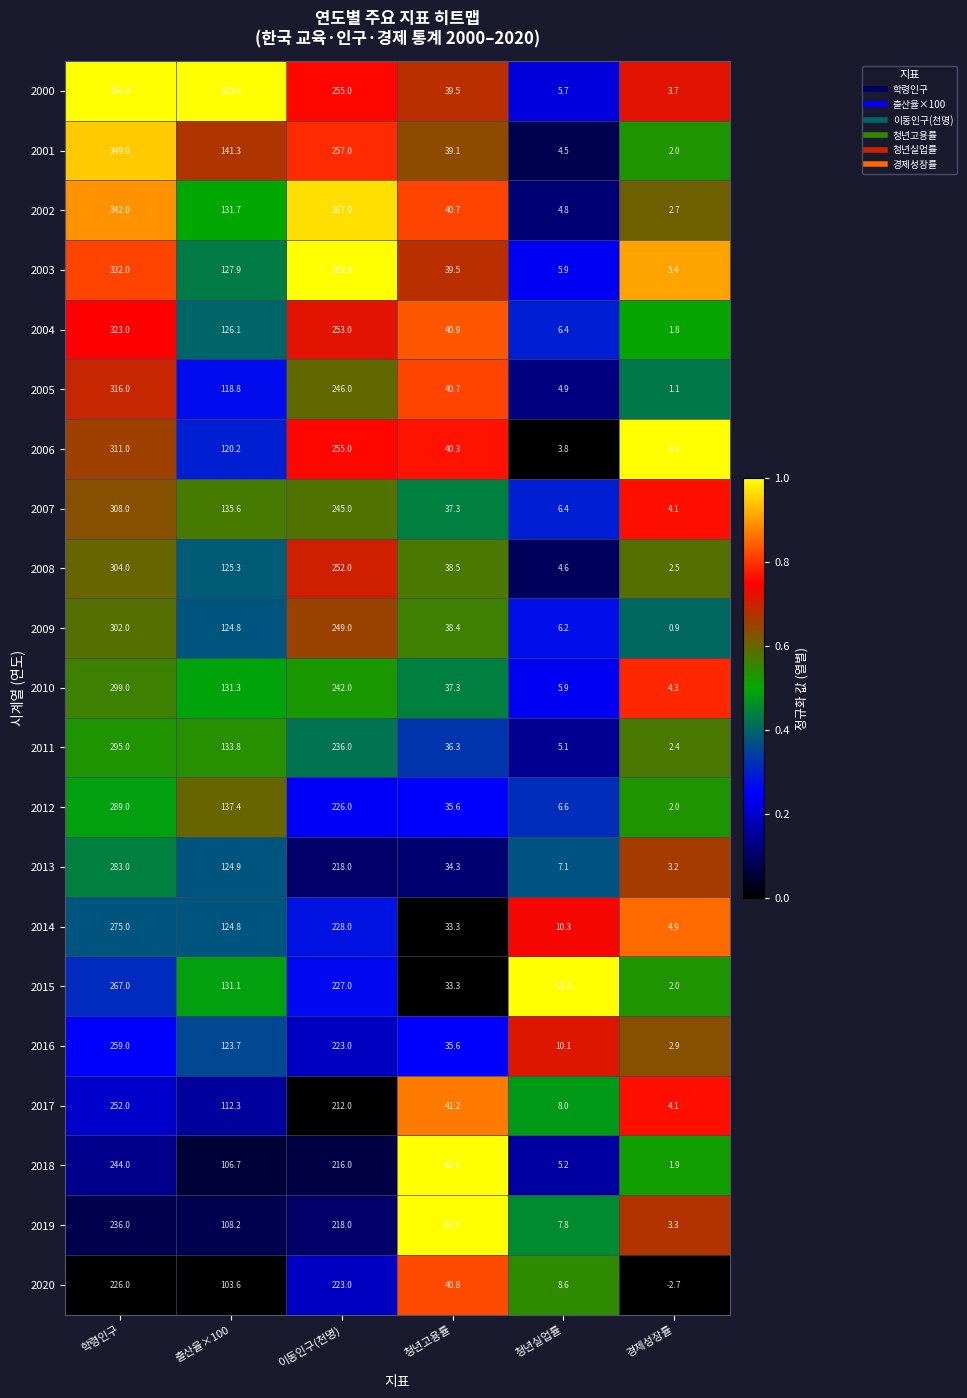

What is the difference between the highest and lowest values at 이동인구(천명)?

57.0